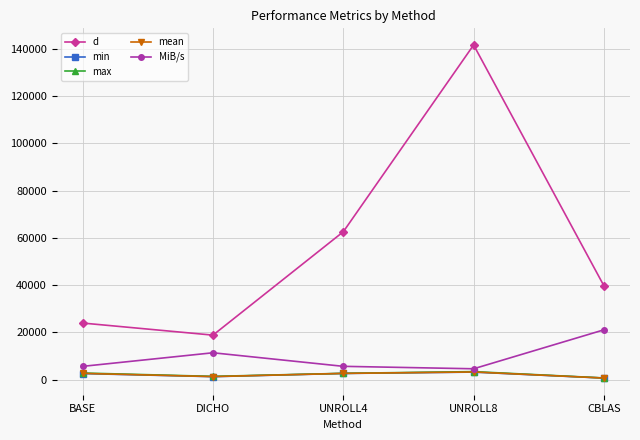

Is this an area chart (filled region under the line)?

No